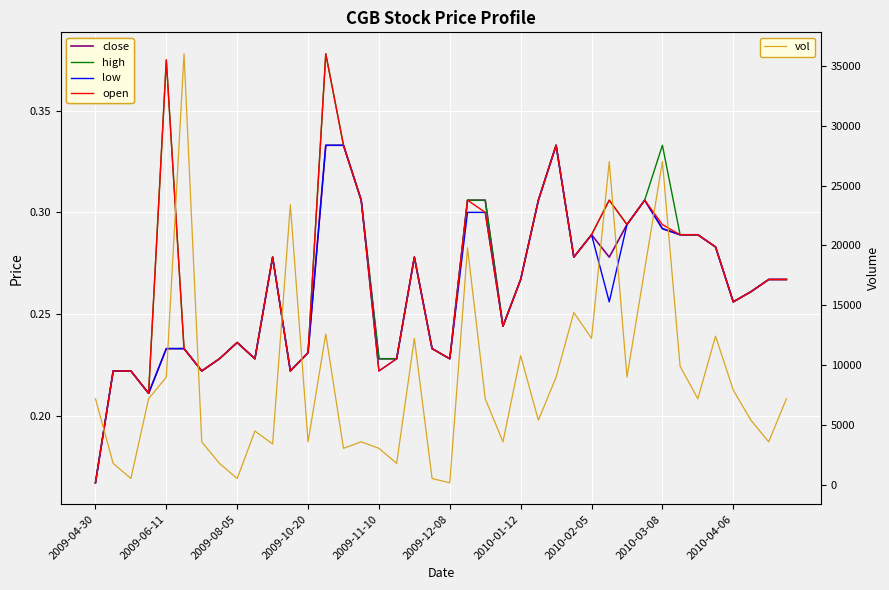

Is the value of vol at 2010-02-05 greater than the value of high at 39?

Yes